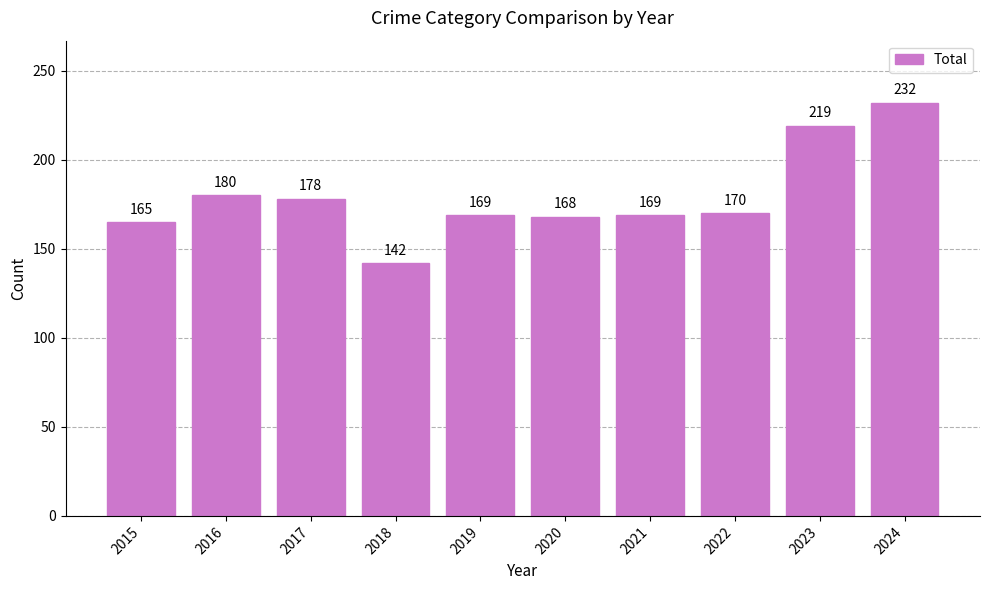

At which label is the value closest to 187?

2016